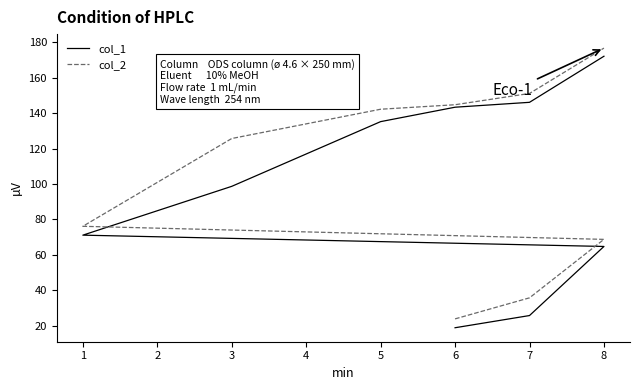

How many categories are shown in the chart?

9